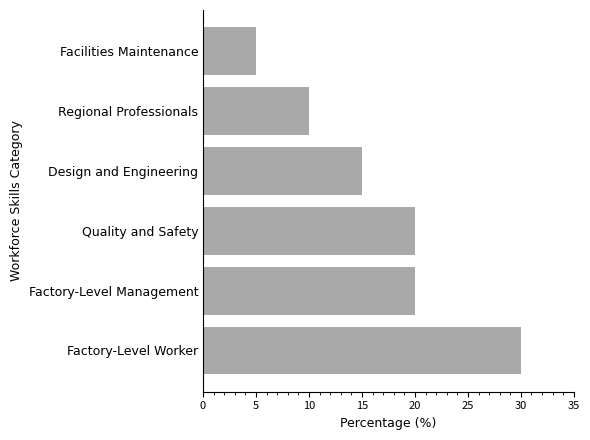

Are the bars horizontal?

Yes